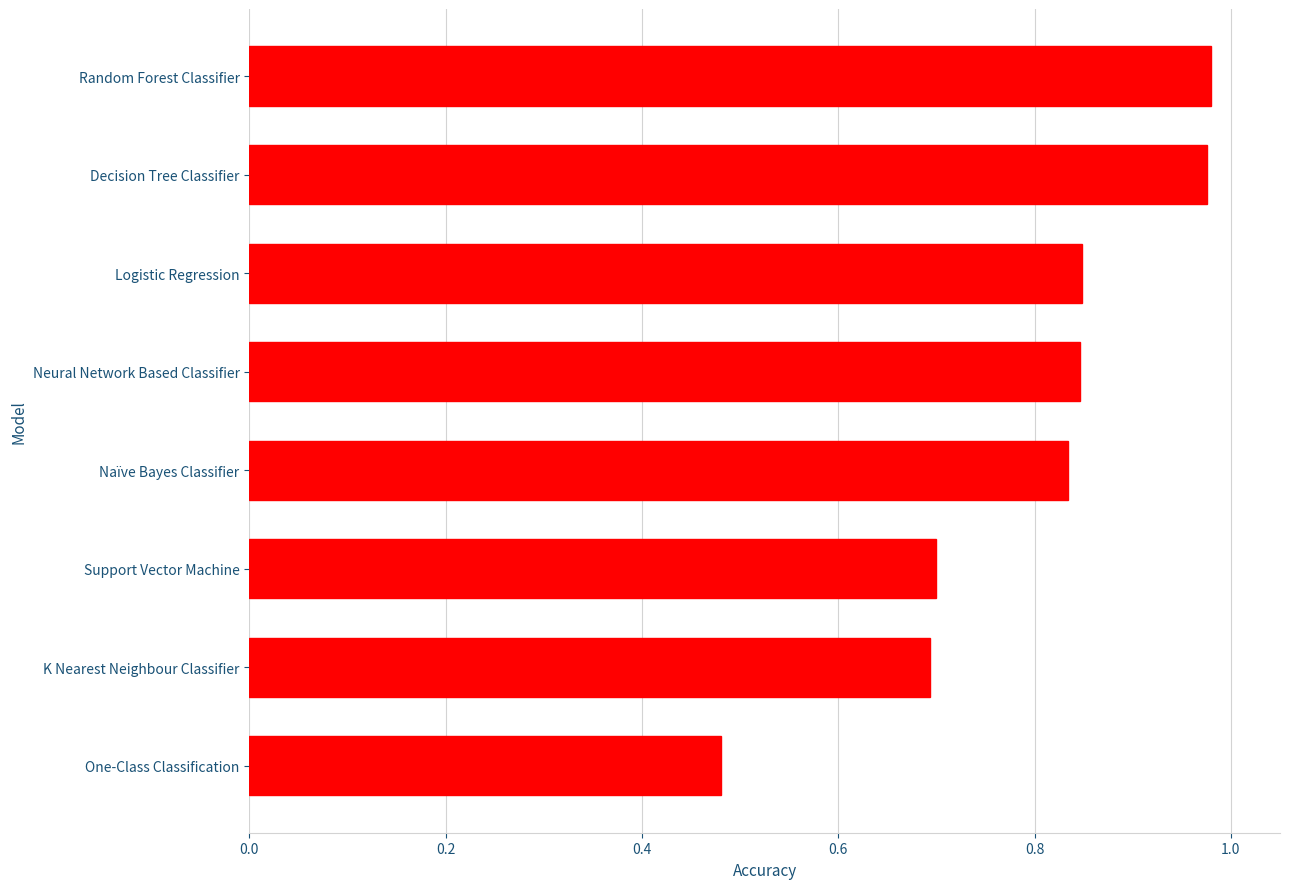

The chart shows a value of 0.7 at One-Class Classification. True or false?

False